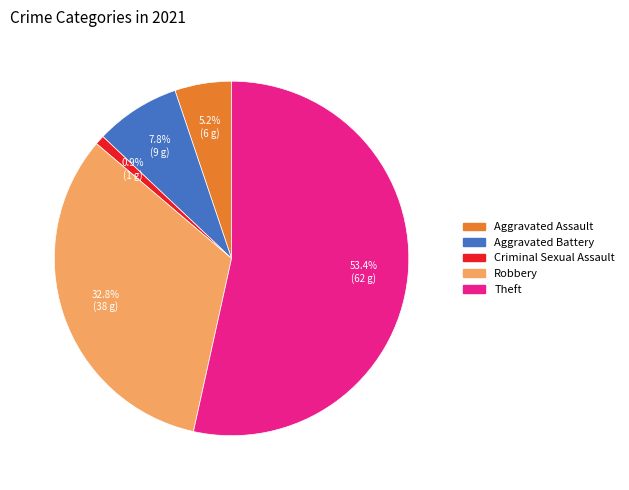

Is there a majority slice in this chart?

Yes